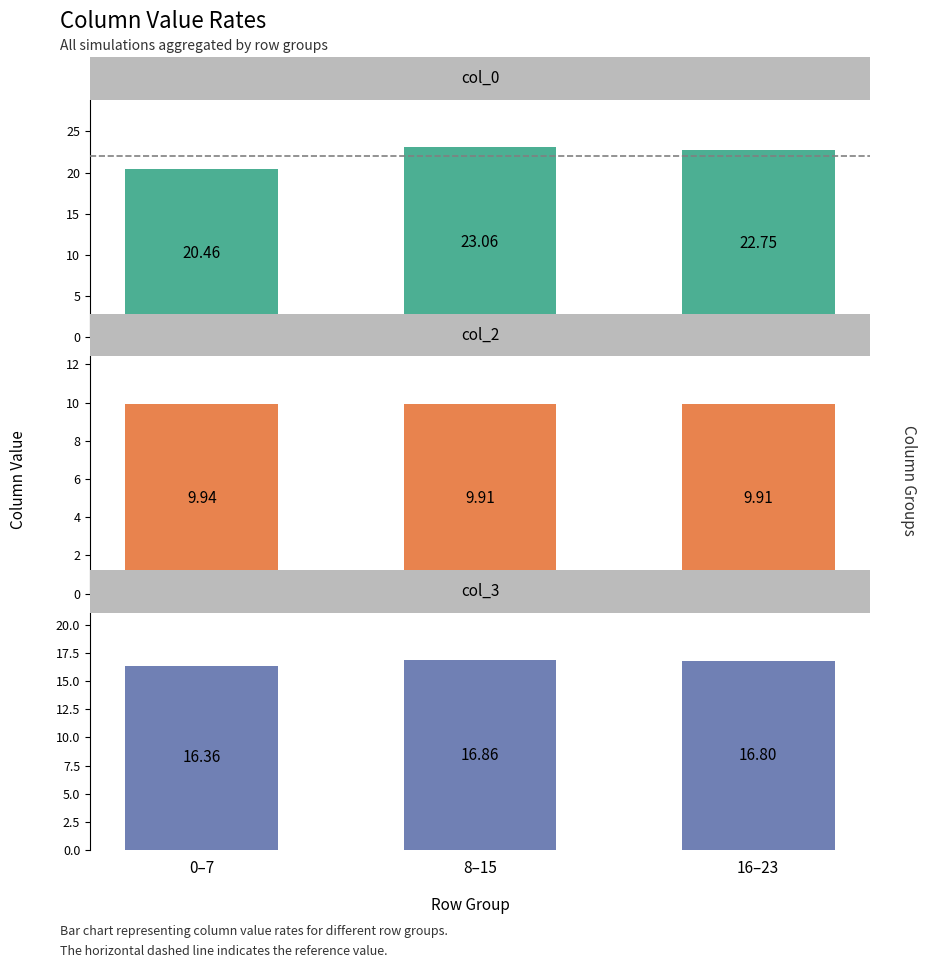

How many bars are there in each group?

3